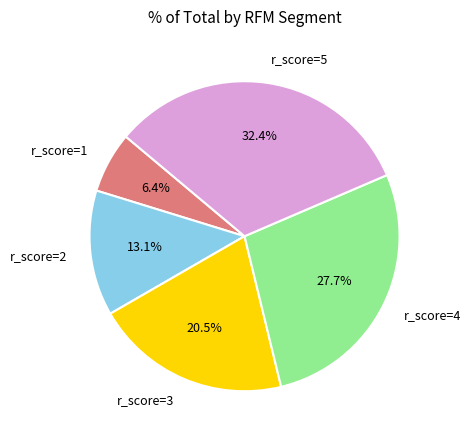

Is there a majority slice in this chart?

No